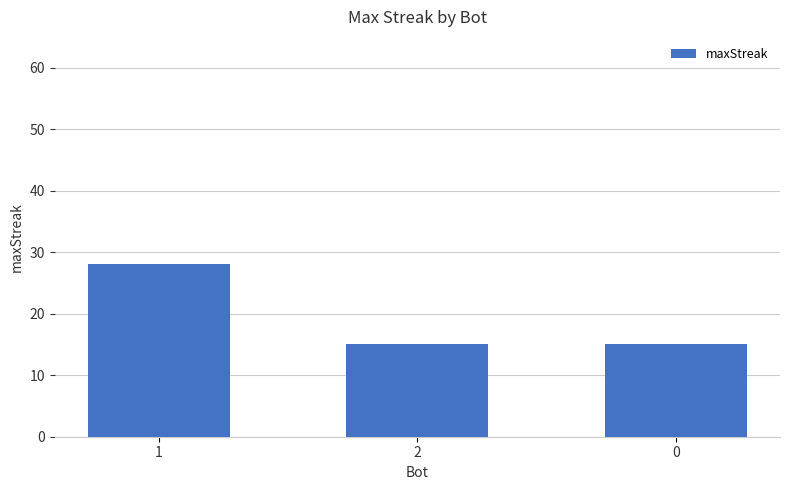

Are the bars grouped side by side (vs. stacked)?

No